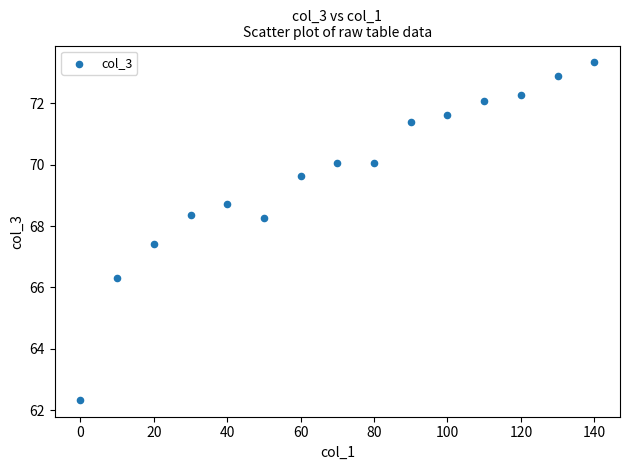

What Y value in the scatter plot is closest to 67?

67.4